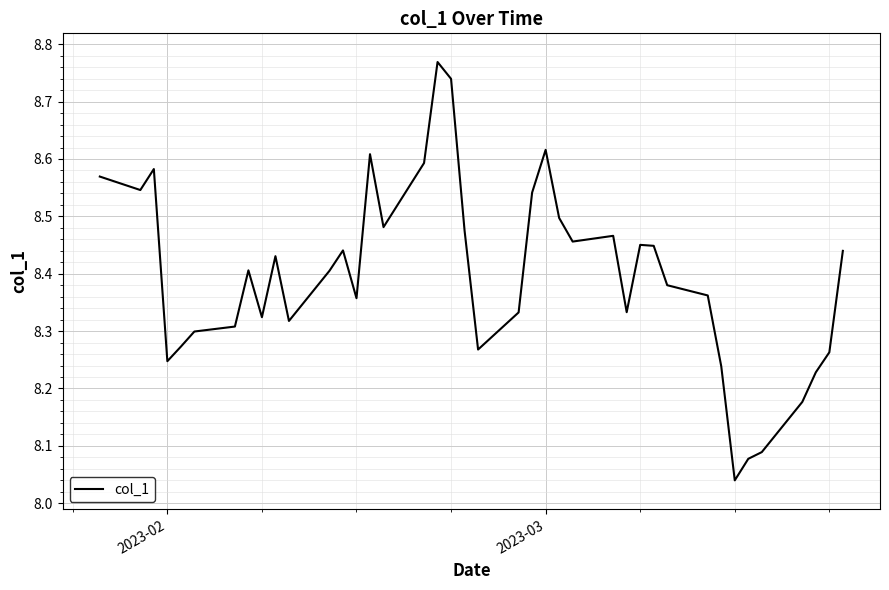

What is the difference between the maximum and minimum values?

0.7